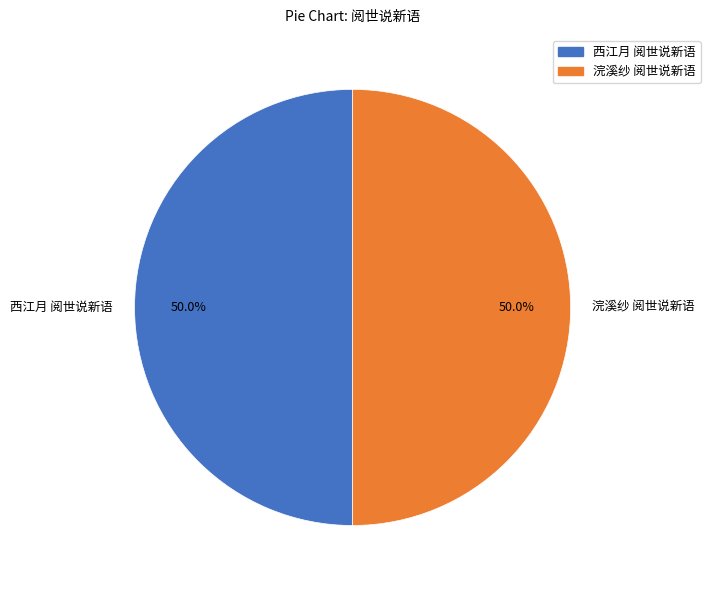

Approximately how many times larger is the value at 西江月 阅世说新语 compared to 浣溪纱 阅世说新语?

1.0